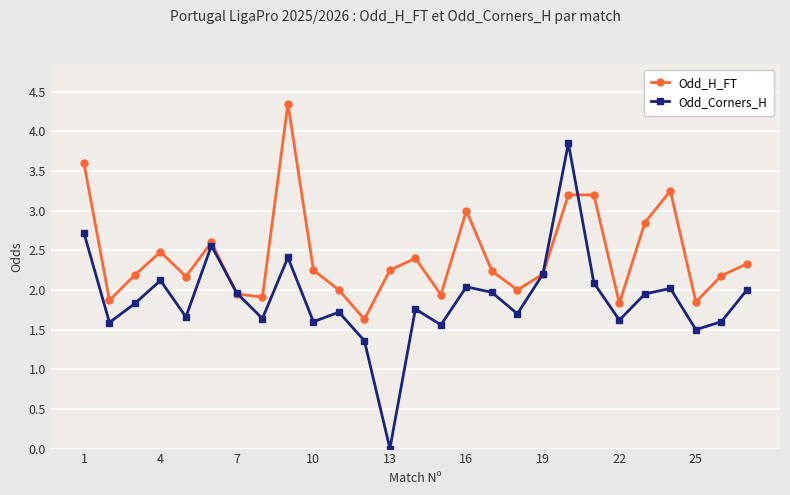

Which series has the largest total across all categories?

Odd_H_FT